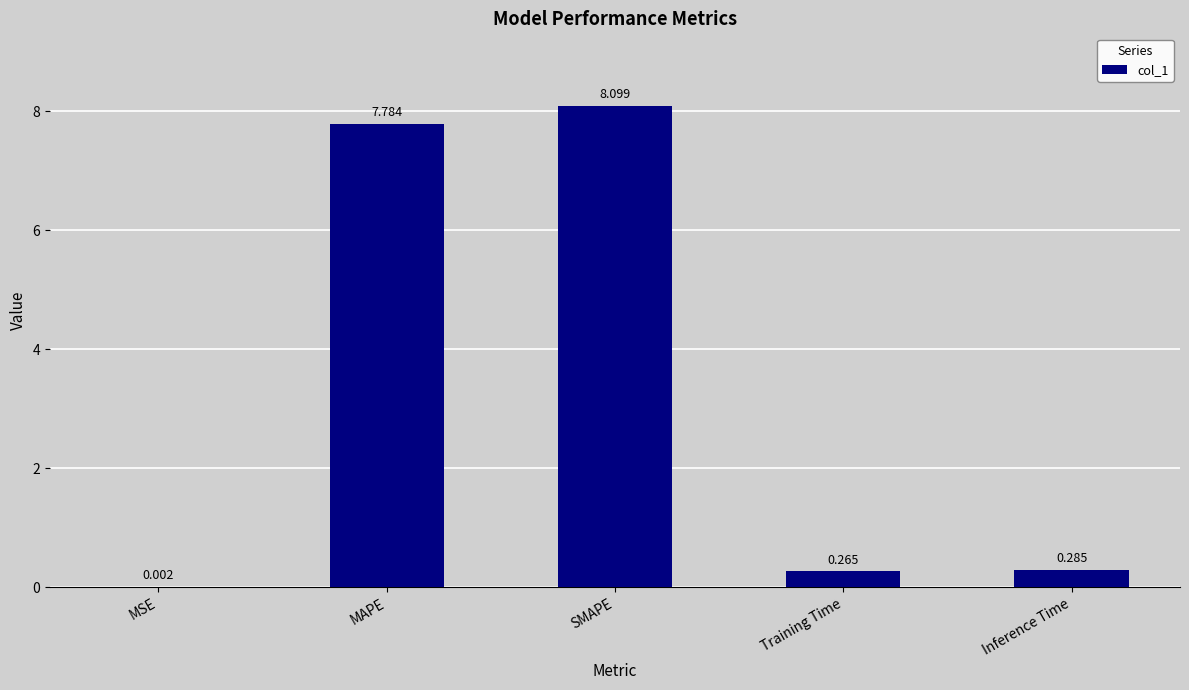

Which has a higher value, MAPE or SMAPE?

SMAPE